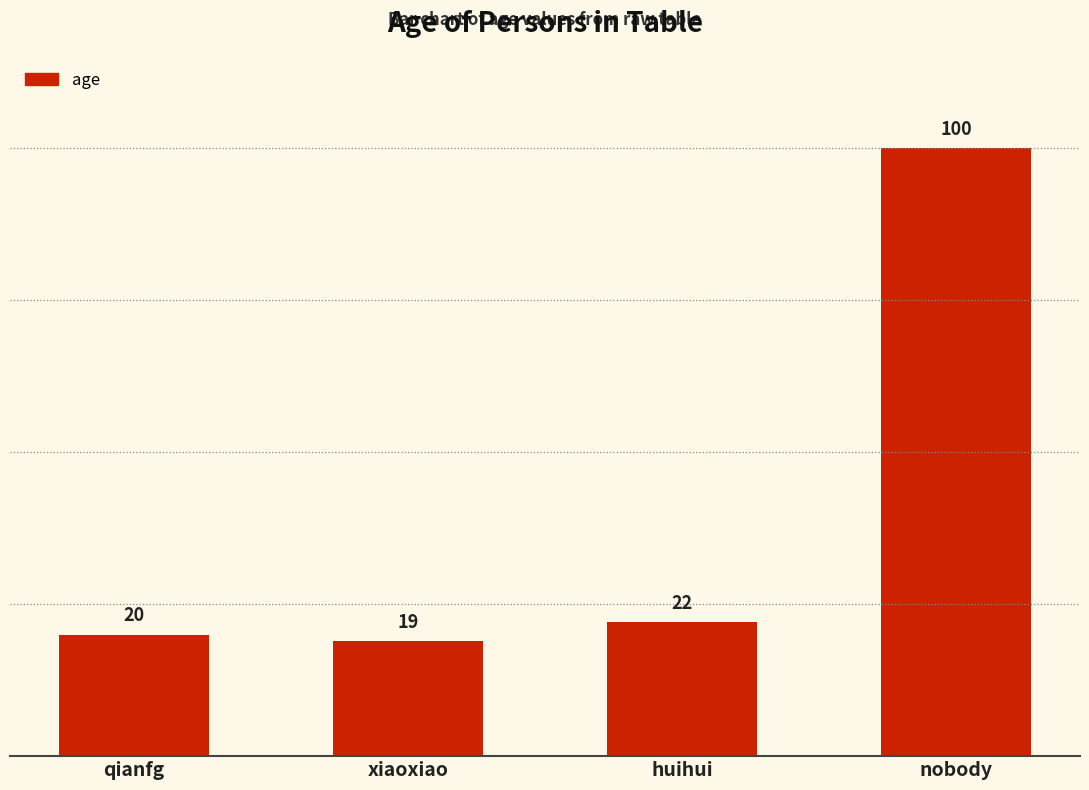

At which label is the value closest to 59?

huihui